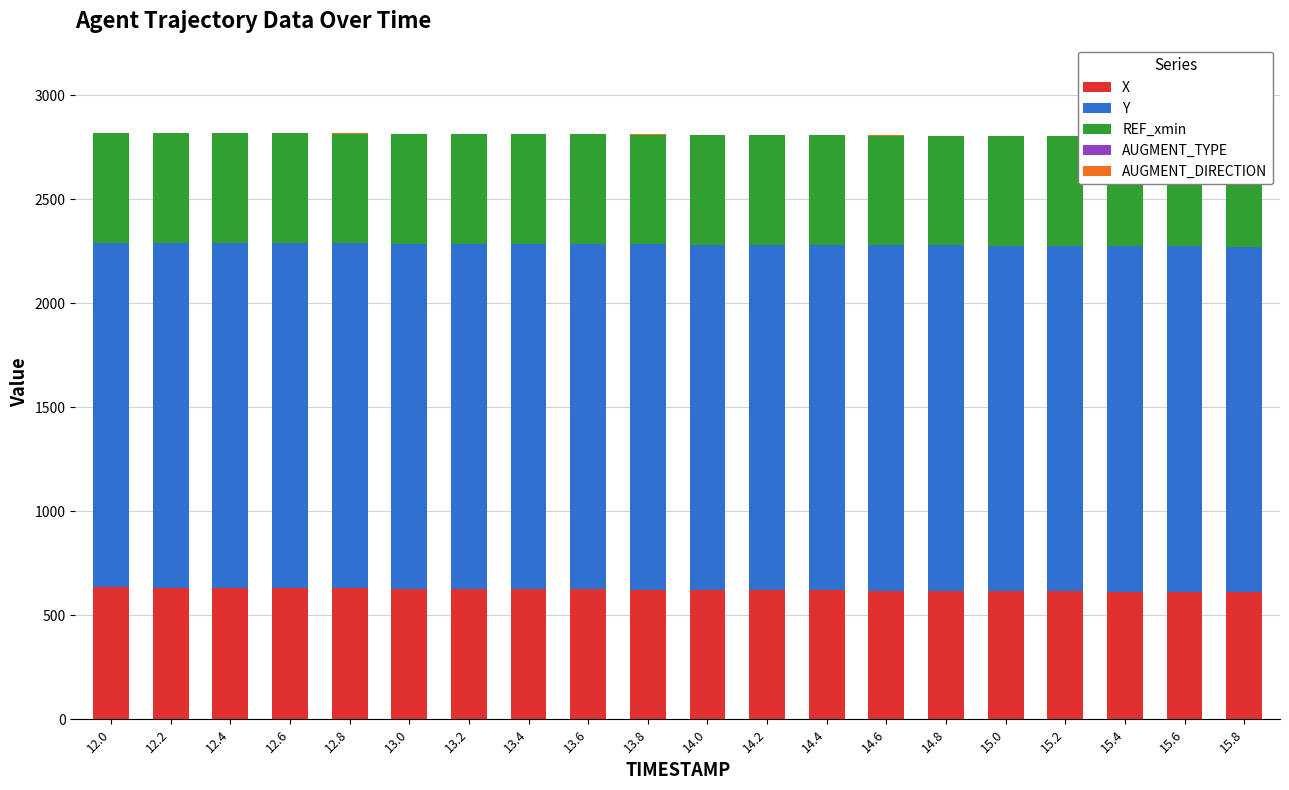

Which series has the largest total across all categories?

Y